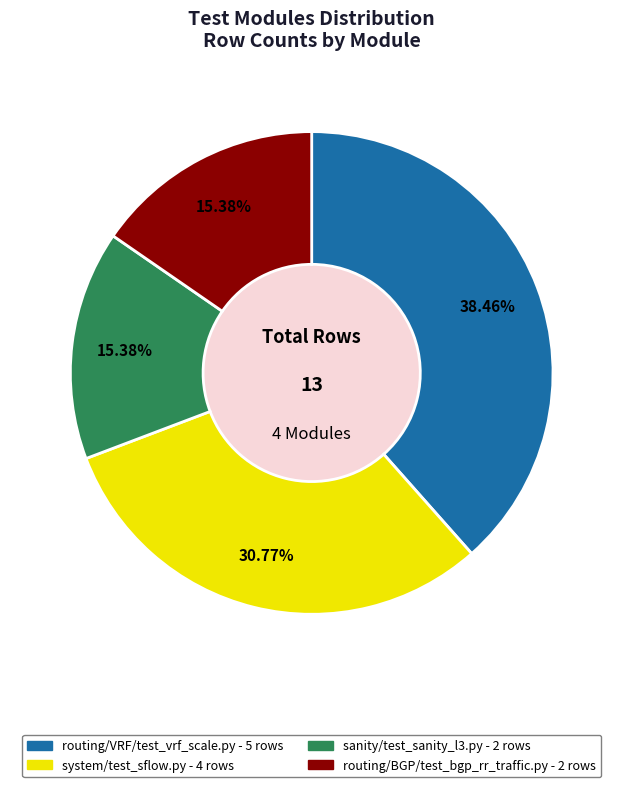

Is there any slice that represents more than half of the pie?

No